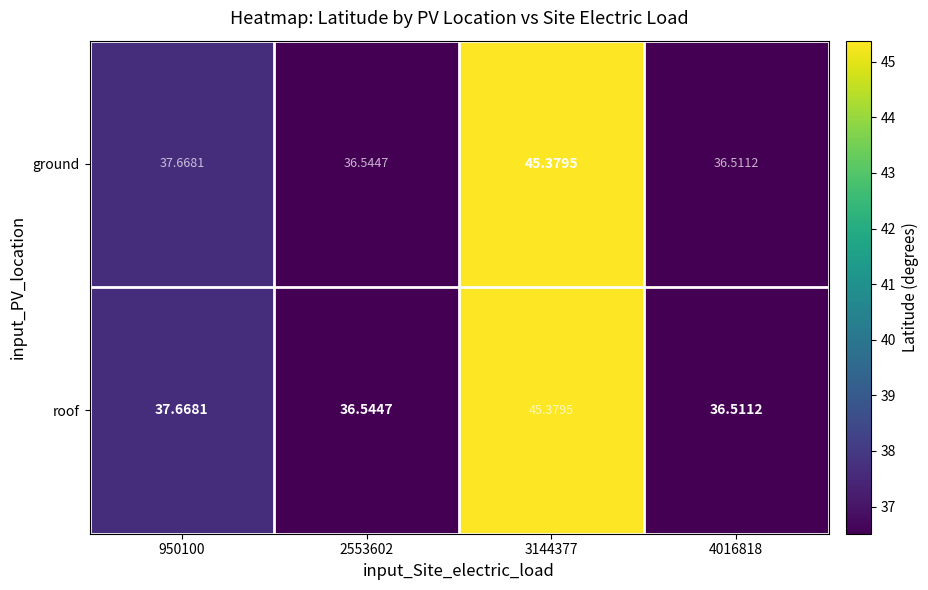

Is the value of roof at 4016818 greater than the value of ground at 2553602?

No